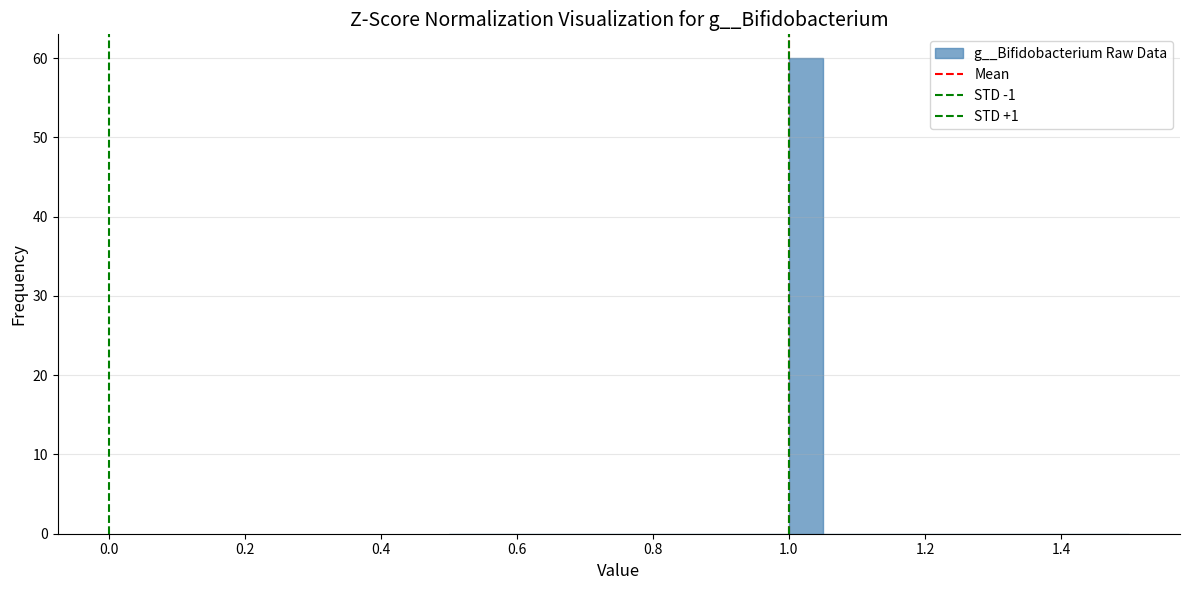

Read against the x-axis, roughly where is the centre of the tallest bar?

1.02